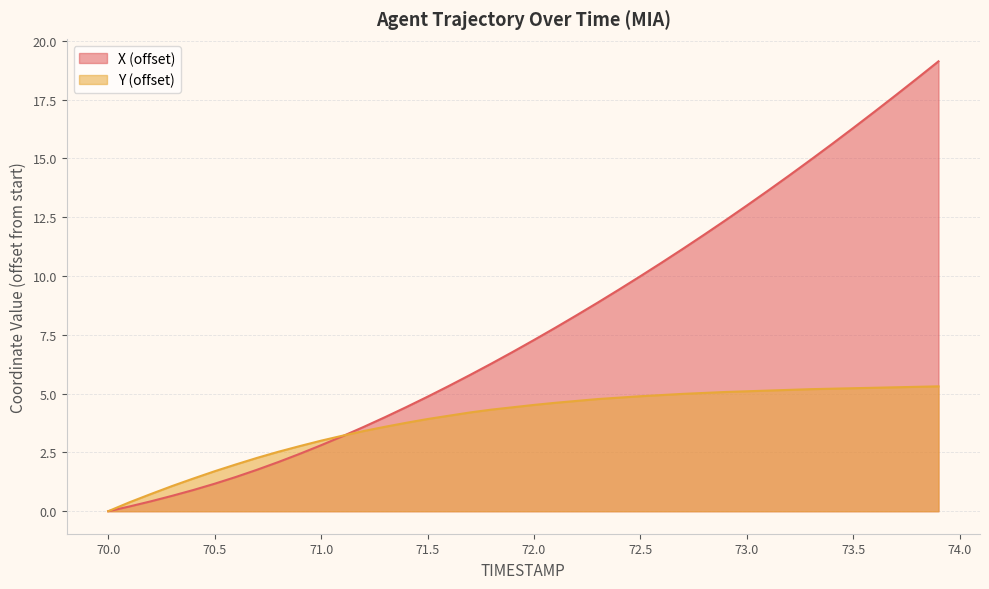

At which category is the sum across all series the highest?

73.9